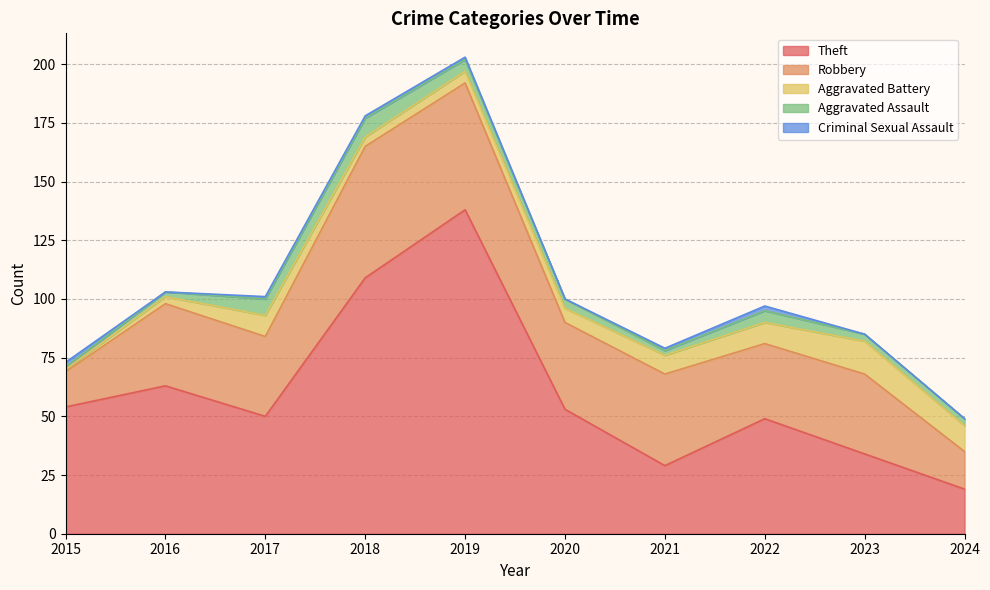

Is the value of Criminal Sexual Assault at 2020 greater than the value of Theft at 2019?

No